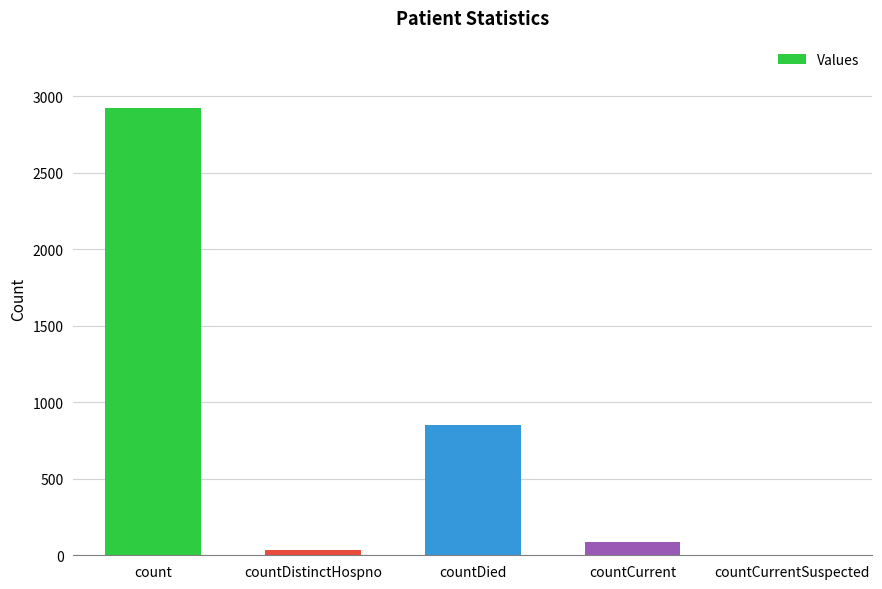

How many distinct data groups are displayed?

1